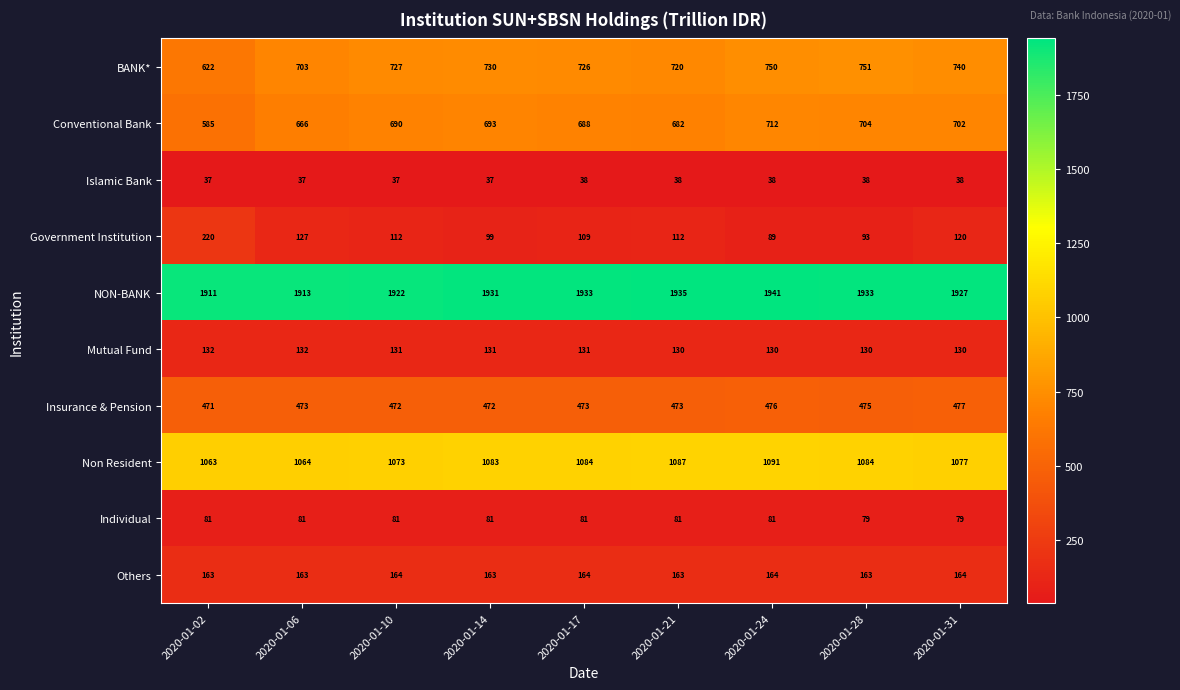

What is the difference between the maximum and second lowest values in the Government Institution series?

127